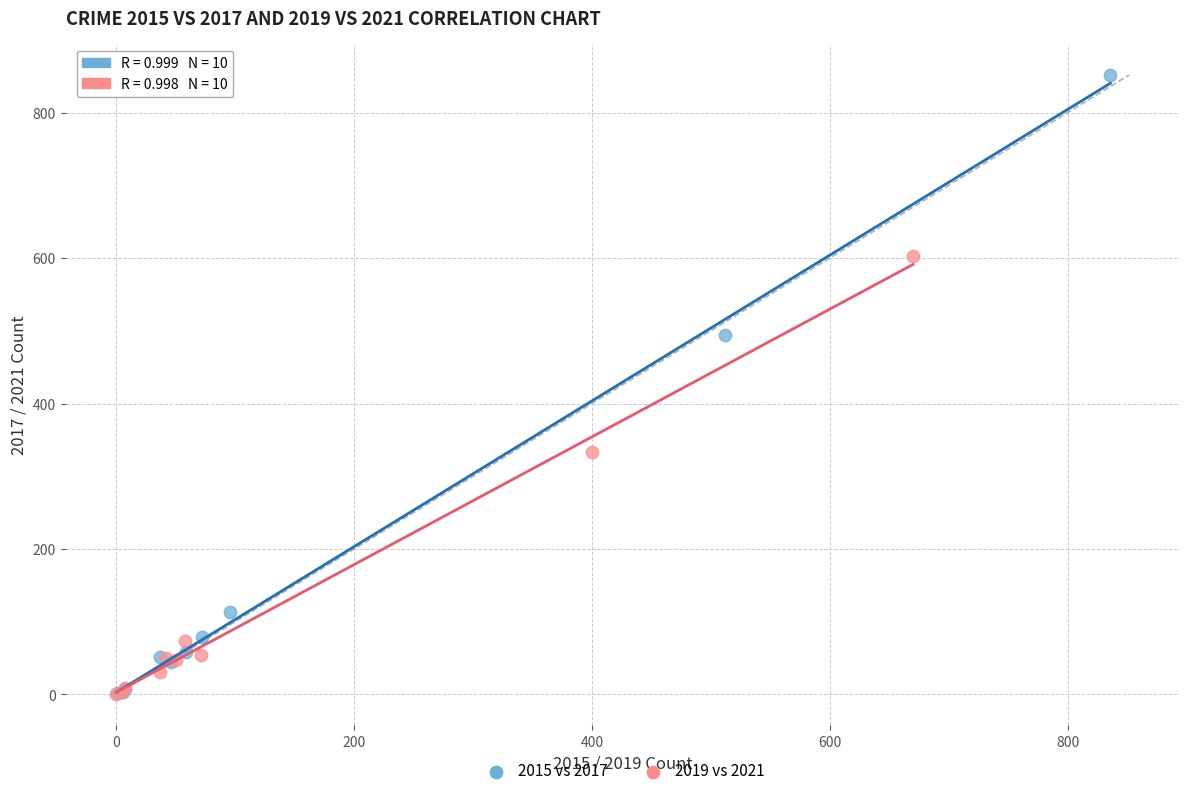

Which series has the widest spread of Y values?

2015 vs 2017